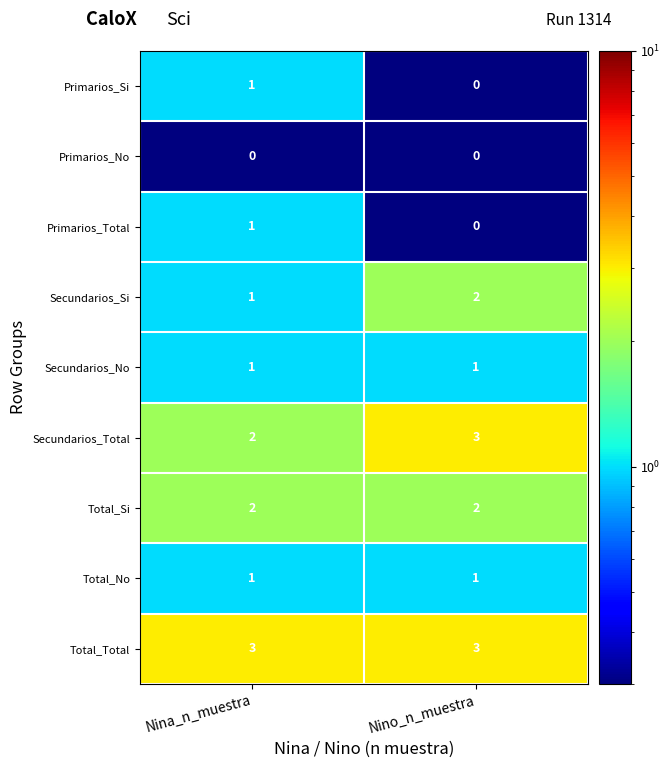

Which category has the highest value in the Secundarios_Total series?

Nino_n_muestra